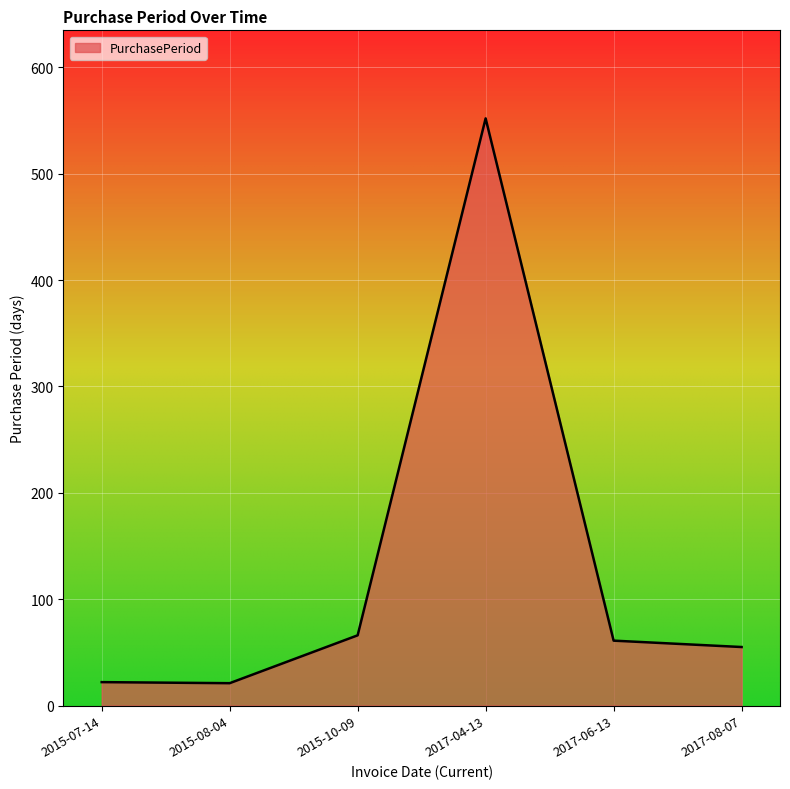

What is the ratio of the value at 2015-07-14 to the value at 2017-08-07?

0.4